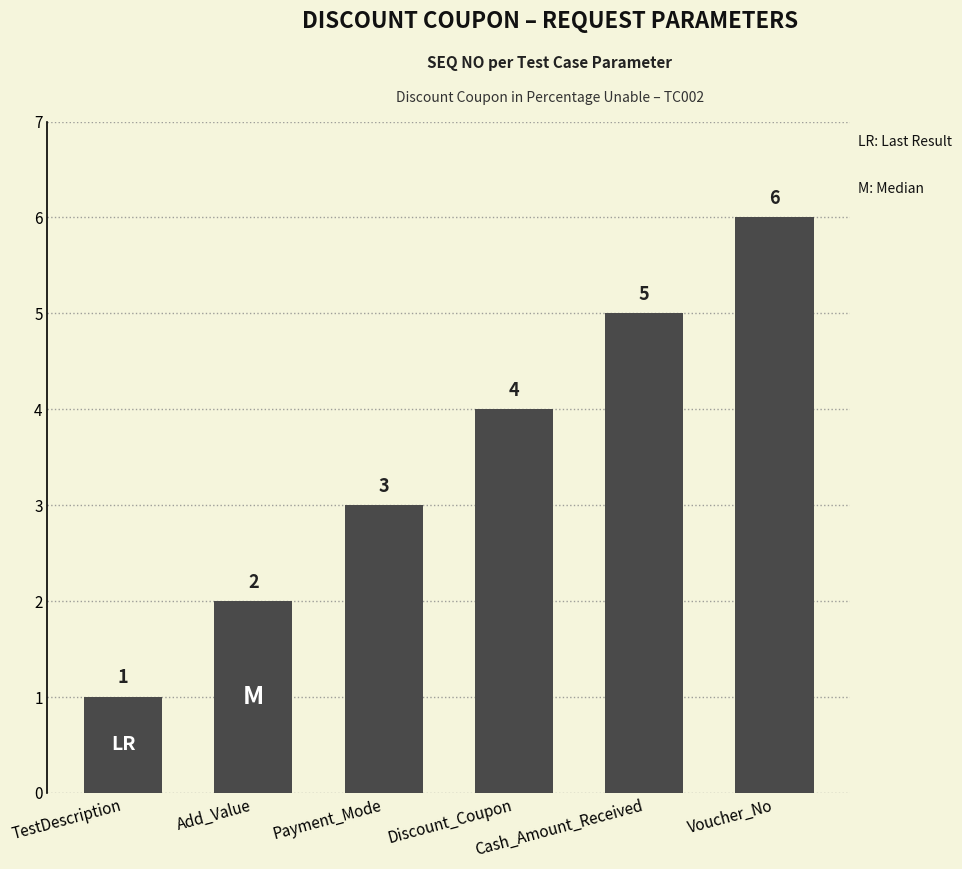

Between TestDescription and Voucher_No, which is larger?

Voucher_No